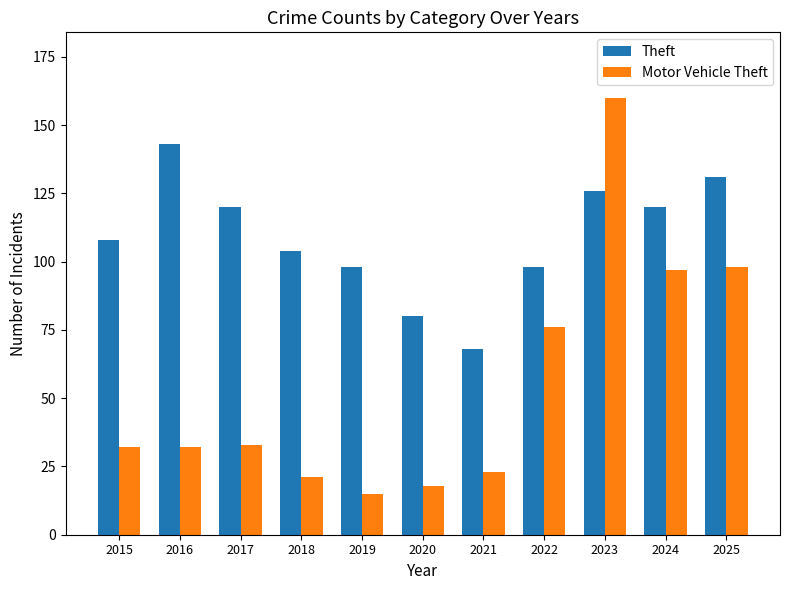

The value of Theft at 2024 is 120. True or false?

True